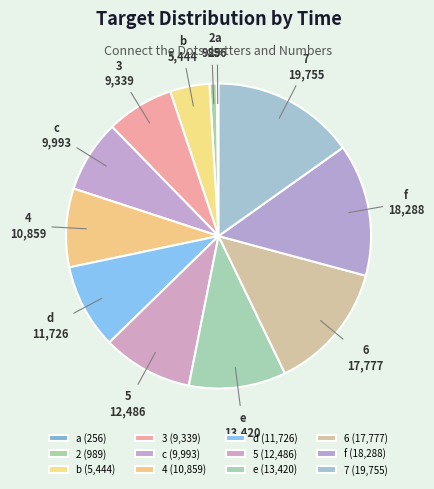

How many slices are in this pie chart?

12